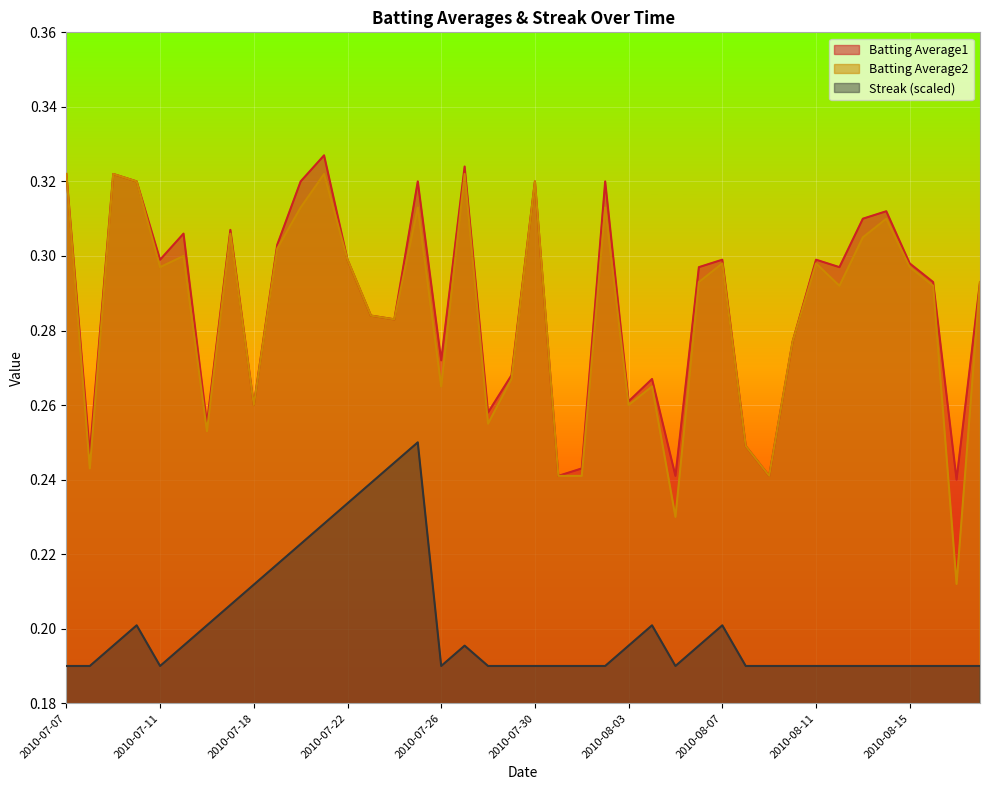

What is the value of the Batting Average1 point at the 34th from the left?

0.3